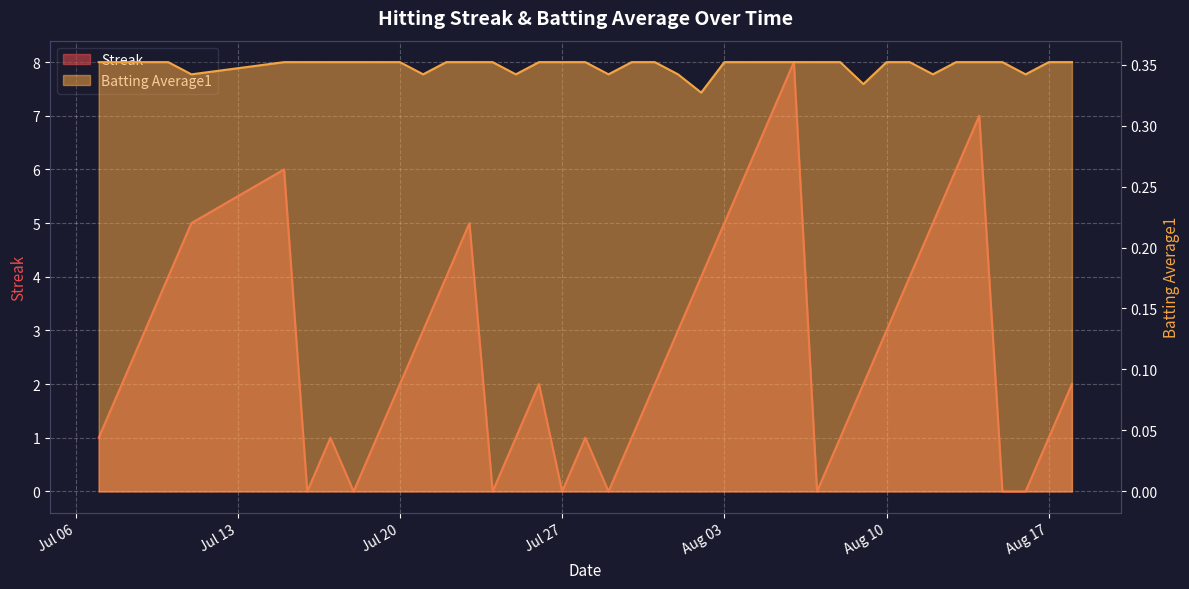

How many lines are shown in the chart?

2